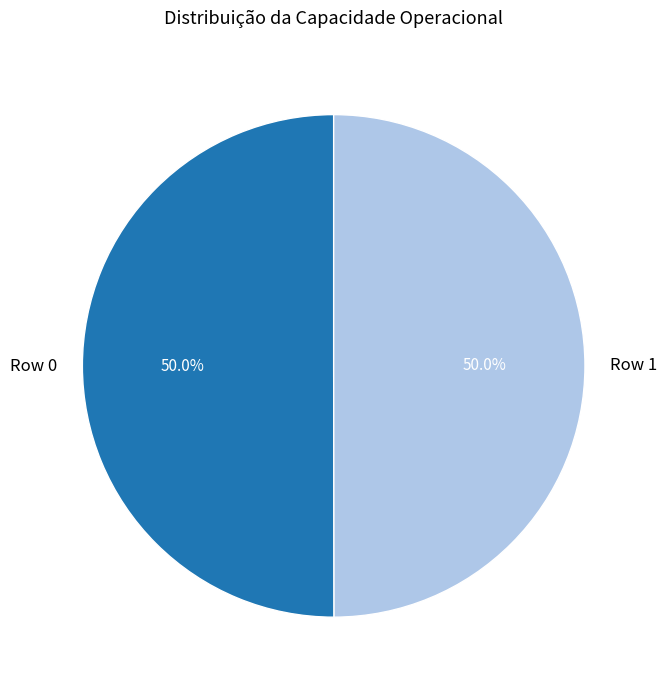

Count the number of slices in the pie.

2